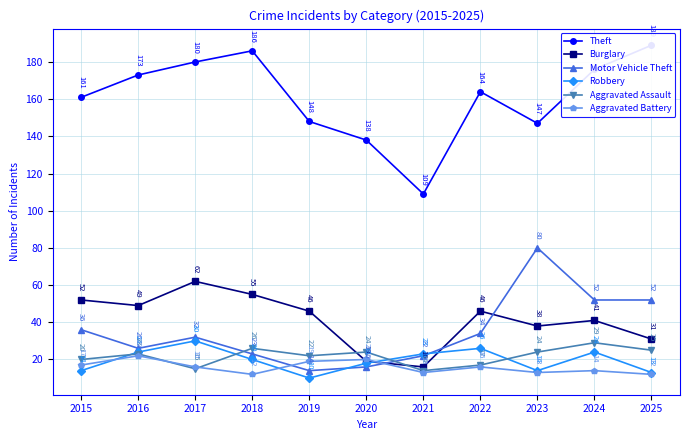

Is it true that Burglary equals 16 at 2021?

True